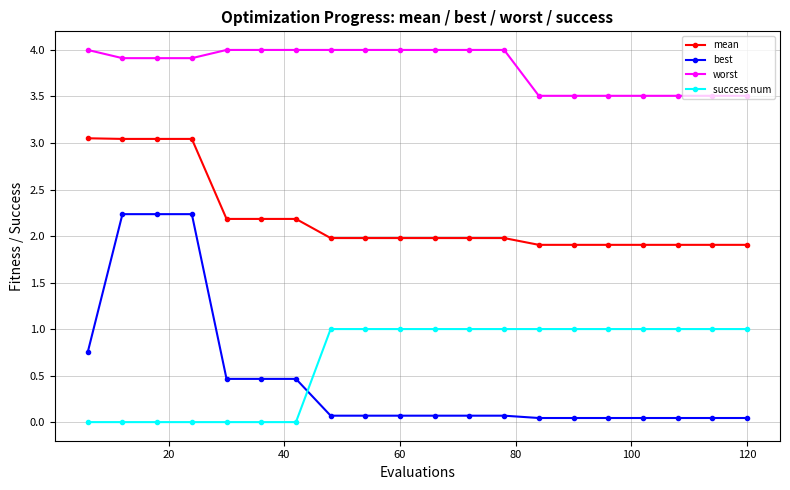

True or false: mean and success num cross at least once.

False